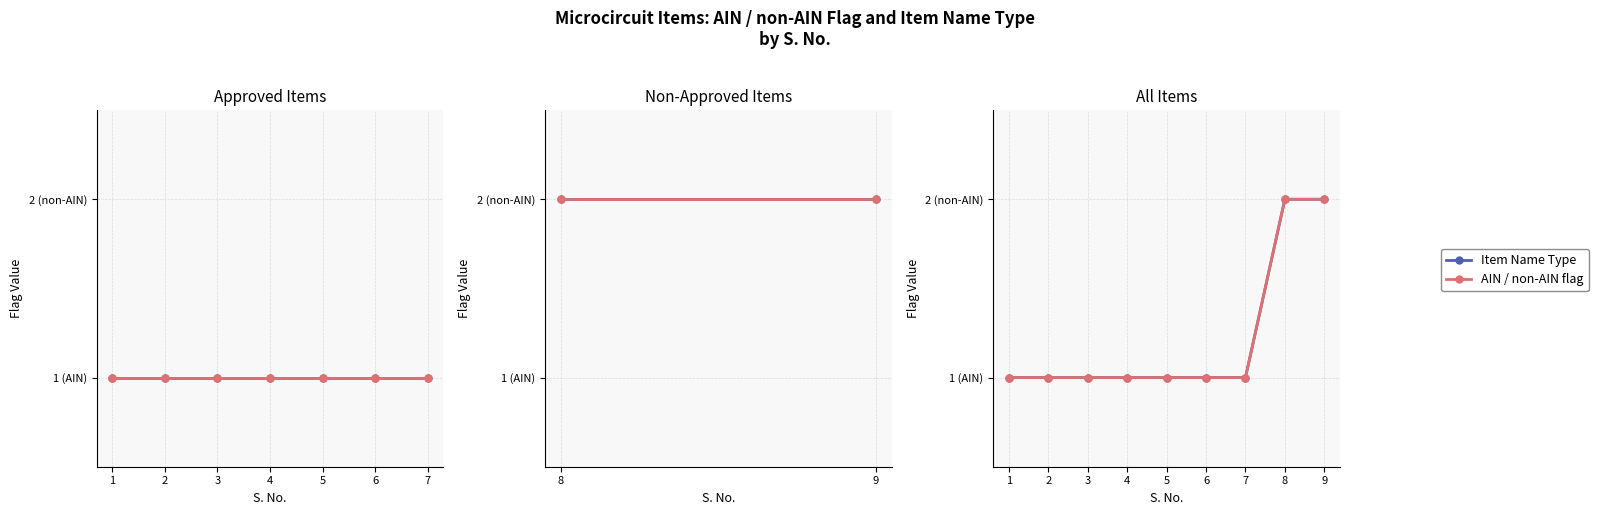

Is the value of Item Name Type at 6 greater than the value of AIN / non-AIN flag at 5?

No